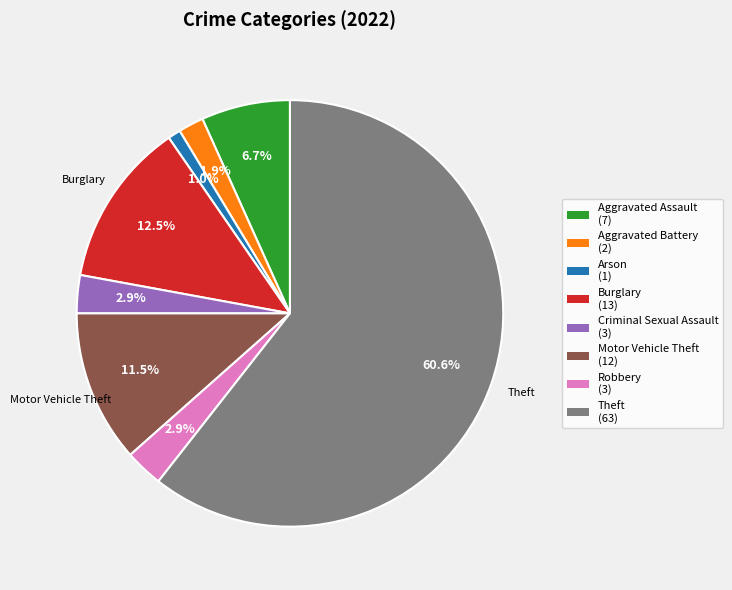

Is Theft the majority of the pie?

Yes